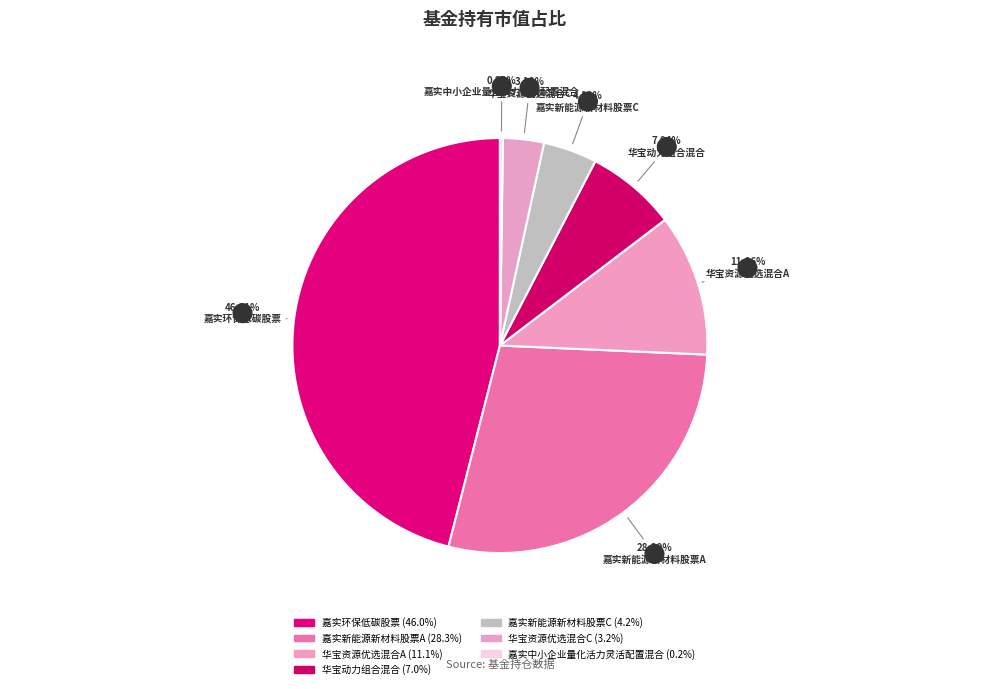

To the nearest percent, what portion does 嘉实环保低碳股票 represent?

46%